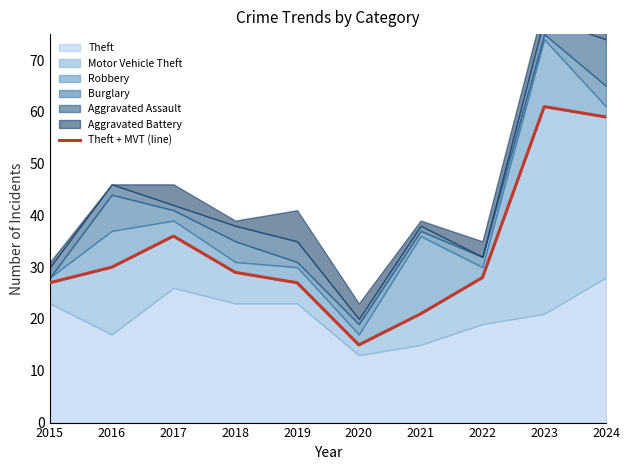

What is the value of the 5th point from the left?

27